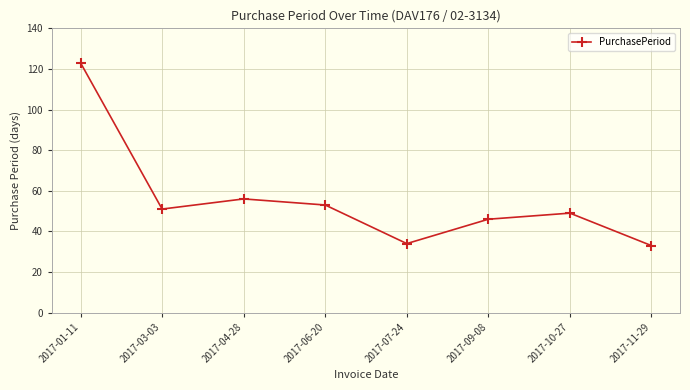

Is it true that the value at 2017-01-11 is 123?

True